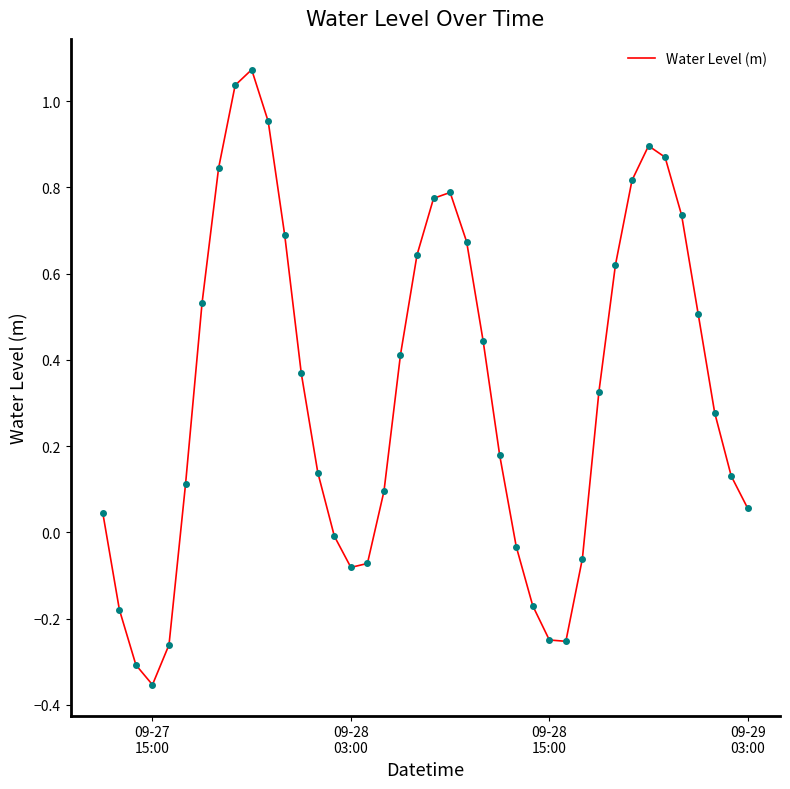

What is the difference between the maximum and minimum values?

1.4